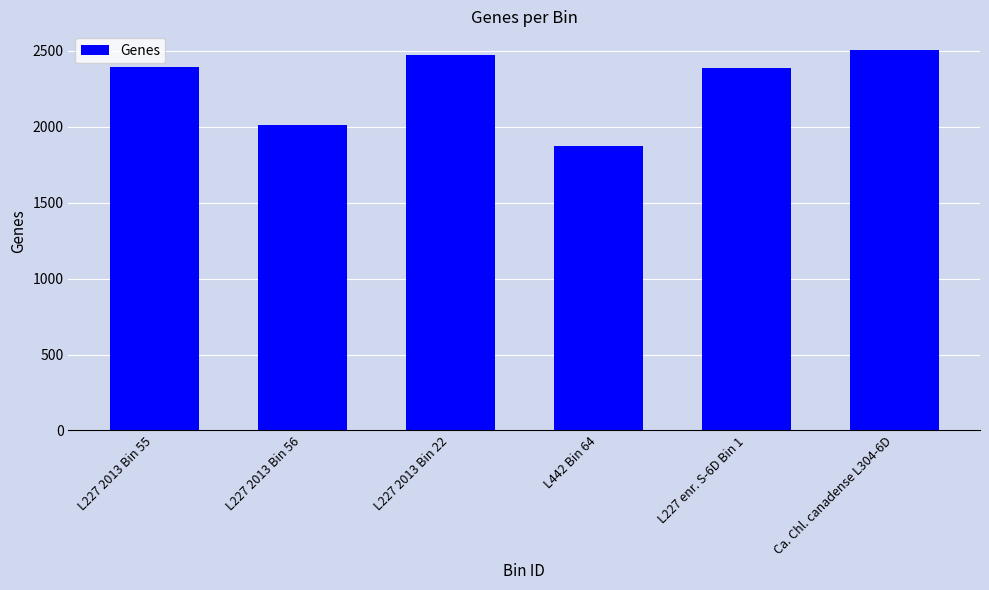

Reading left to right, what are all the values shown in this chart?

2397	2009	2471	1871	2385	2504